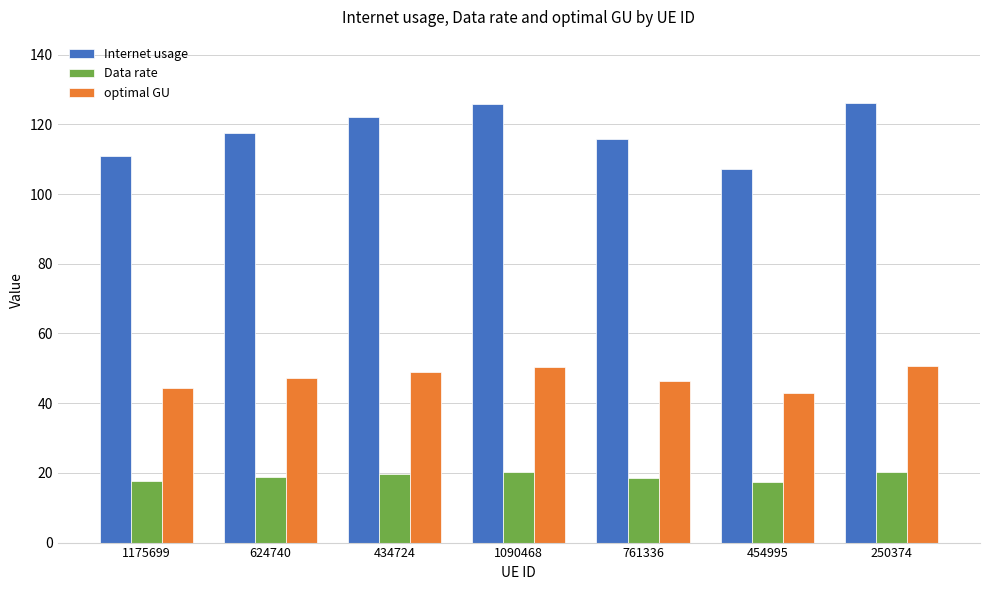

What is the value of the optimal GU bar at the 2nd from the left?

47.1